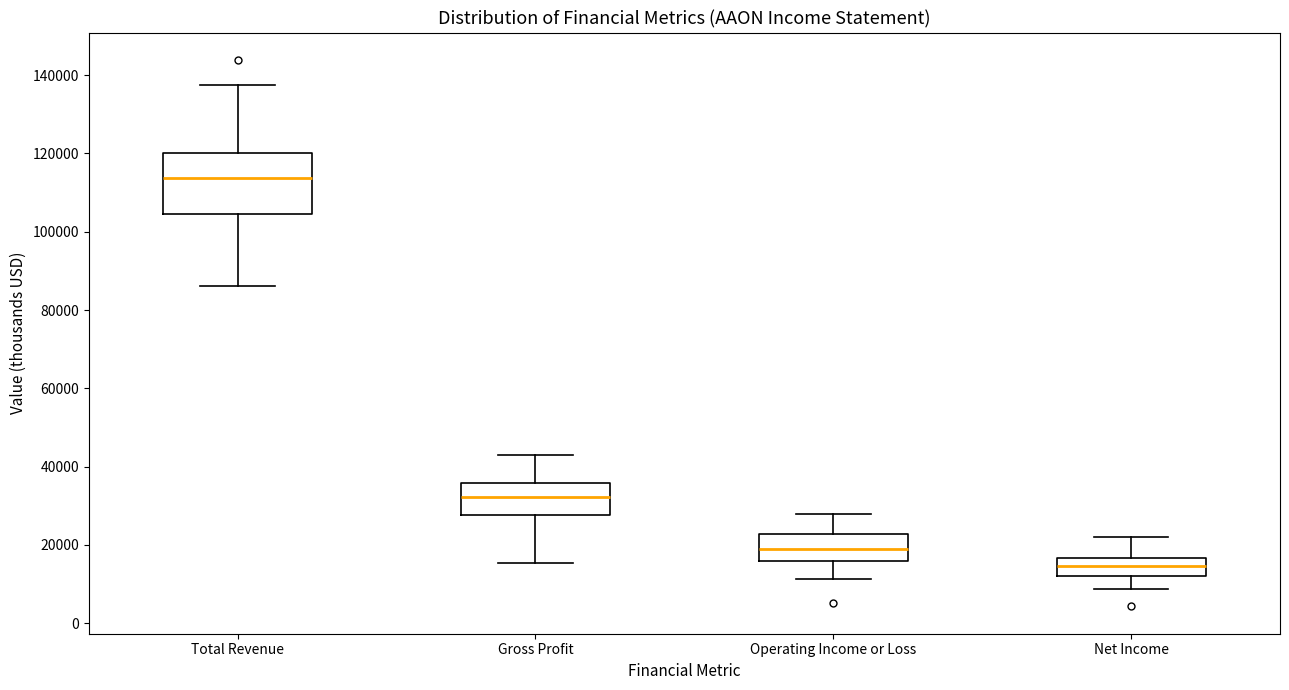

Where is the upper edge of the box for Operating Income or Loss on the y-axis? The values are not printed on the chart, so give them approximately, as read against the axis.

22000